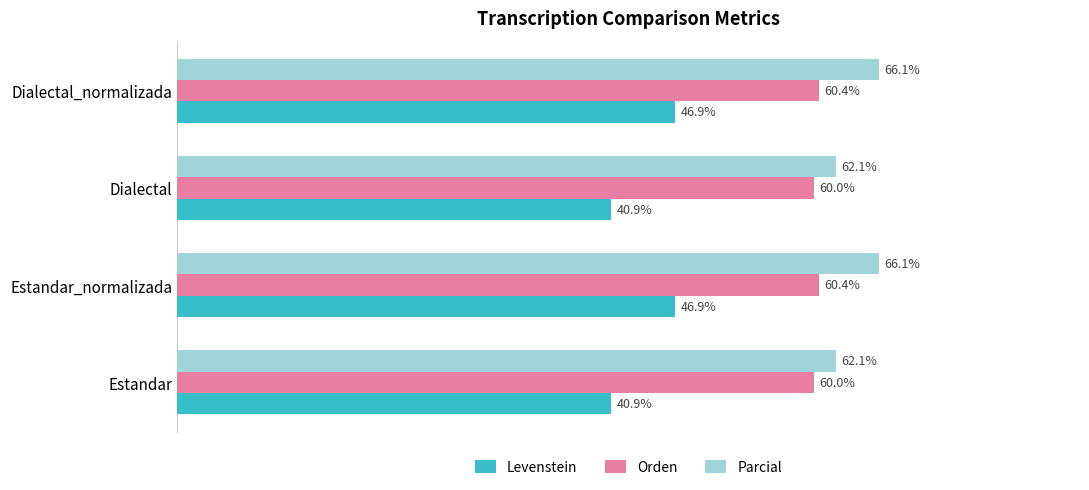

Which series has the largest total across all categories?

Parcial